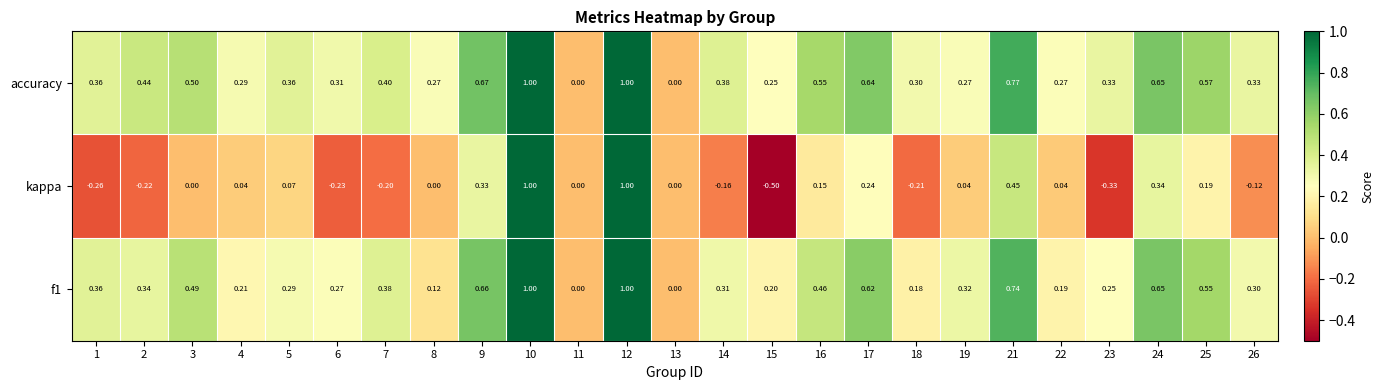

How many series are shown in this chart?

3